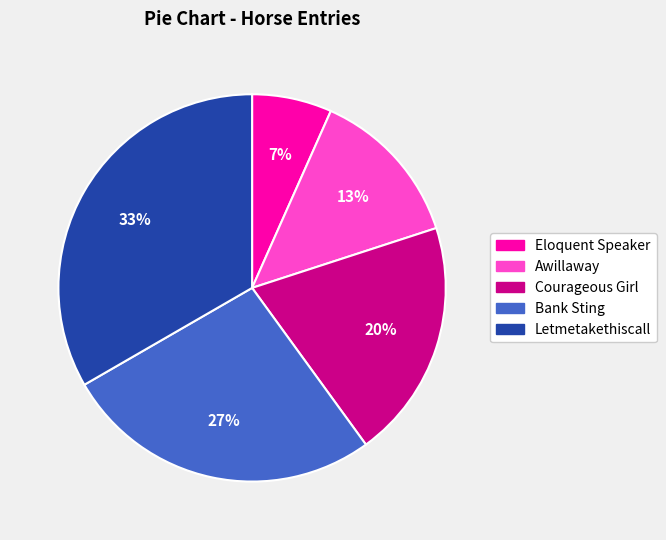

Rank the categories by value from highest to lowest.

Letmetakethiscall, Bank Sting, Courageous Girl, Awillaway, Eloquent Speaker